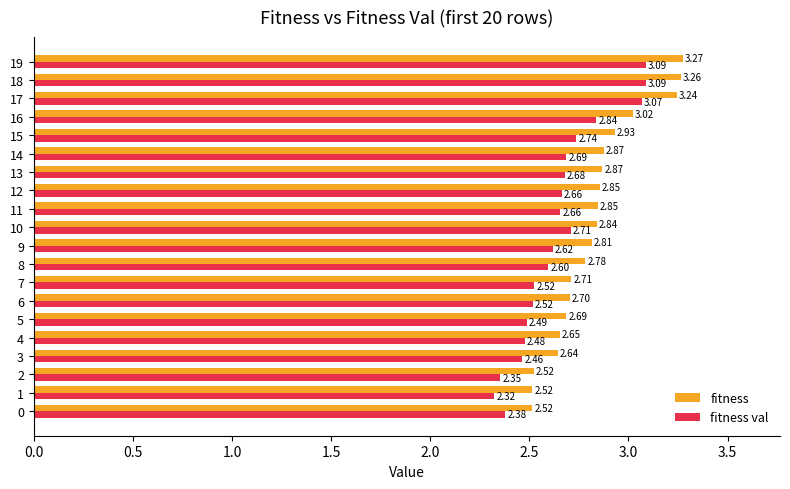

List the series in order of their peak value, highest first.

fitness, fitness val